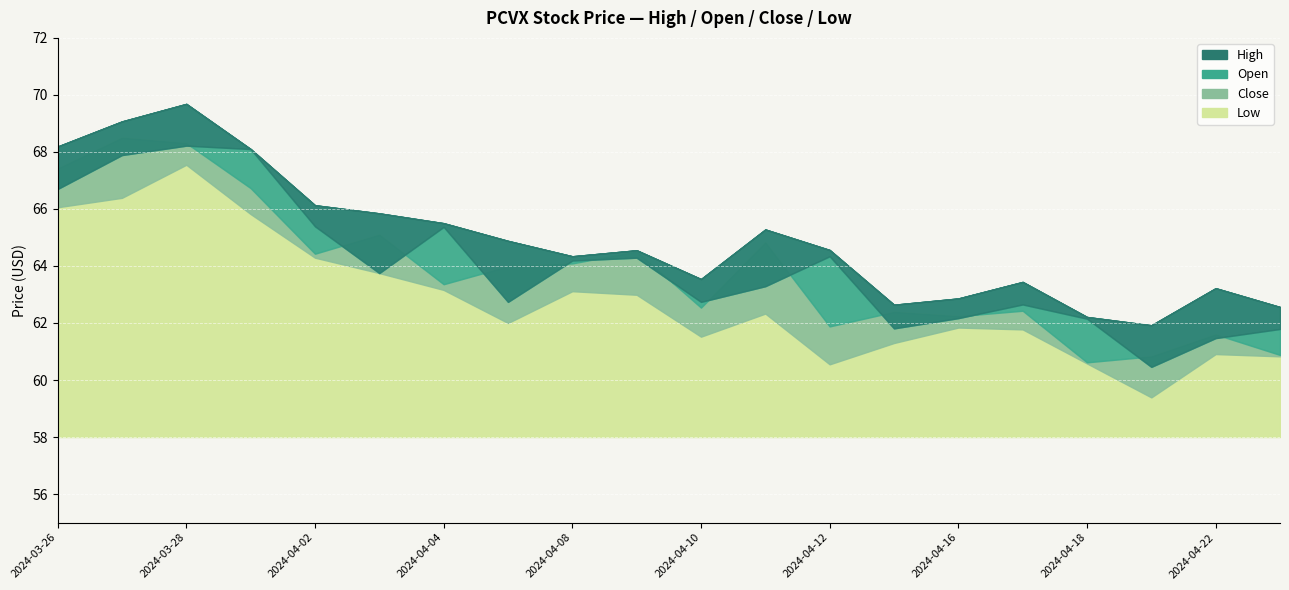

What are all the series names shown in the legend?

High, Open, Close, Low